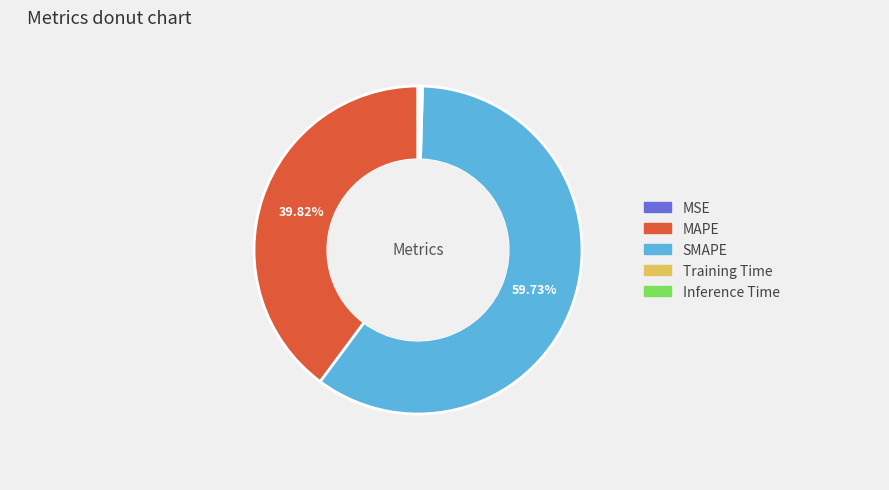

What is the majority slice?

SMAPE